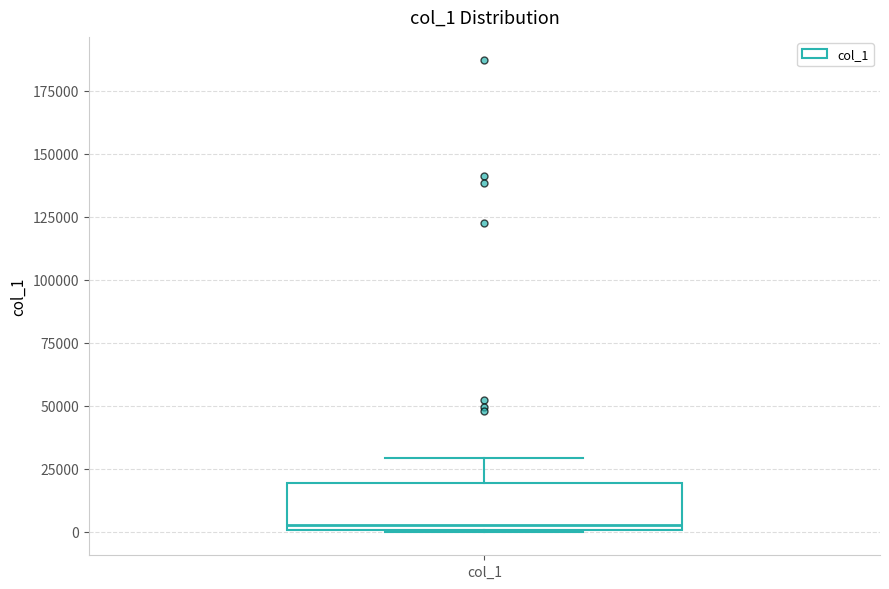

Transcribe this box plot: give where the median line is, the range the box spans, and where the two whiskers end, as read against the y-axis. The values are not printed on the chart, so give them approximately, as read against the axis.

median 5000, box 0 to 20000, whiskers 0 to 30000